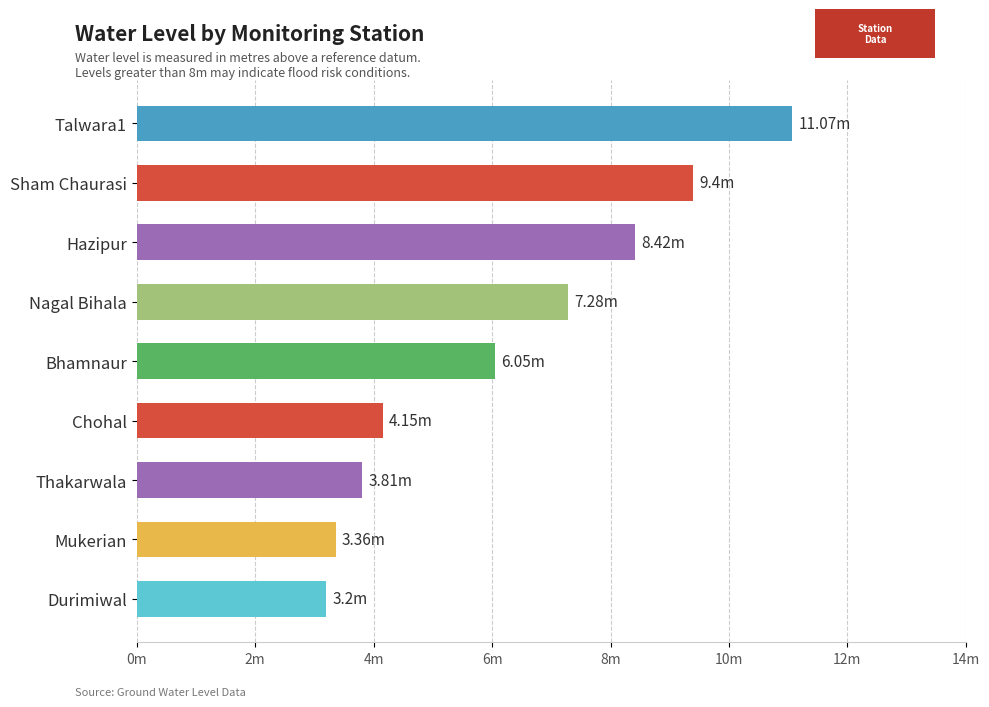

How many categories are shown in the chart?

9